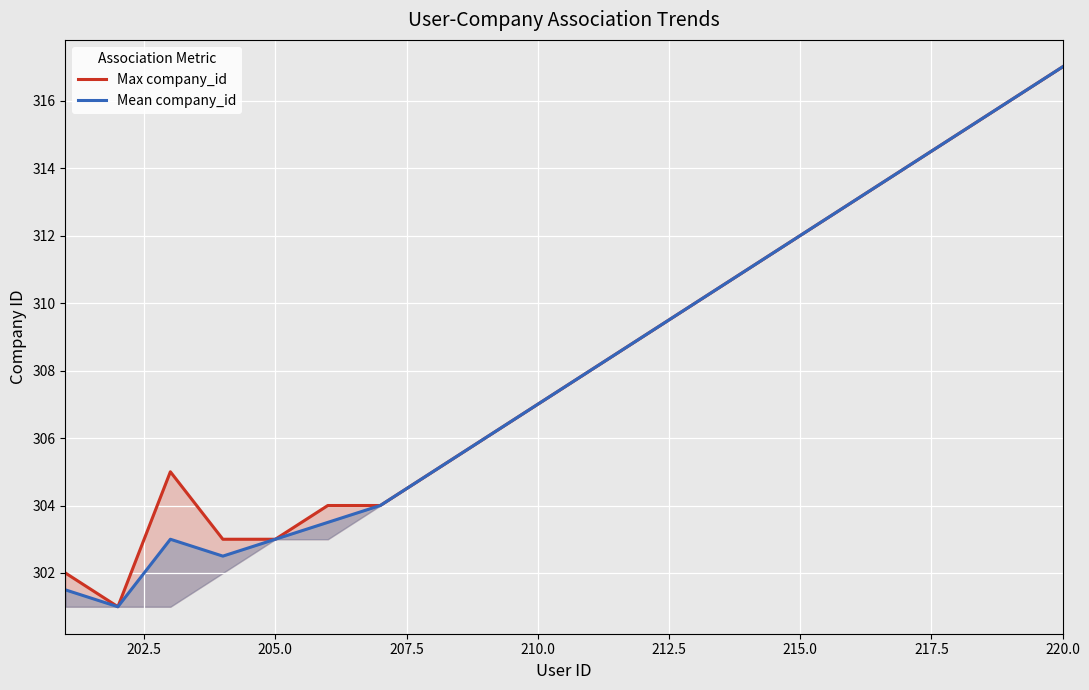

True or false: Mean company_id and Max company_id cross at least once.

False